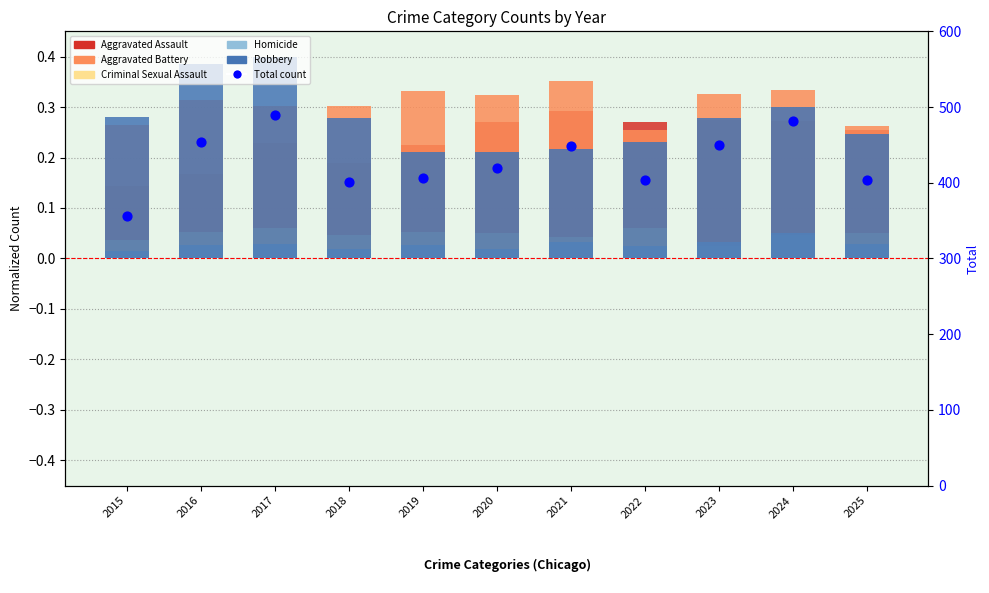

Is the value of Aggravated Battery at 2021 greater than the value of Total count at 2019?

No